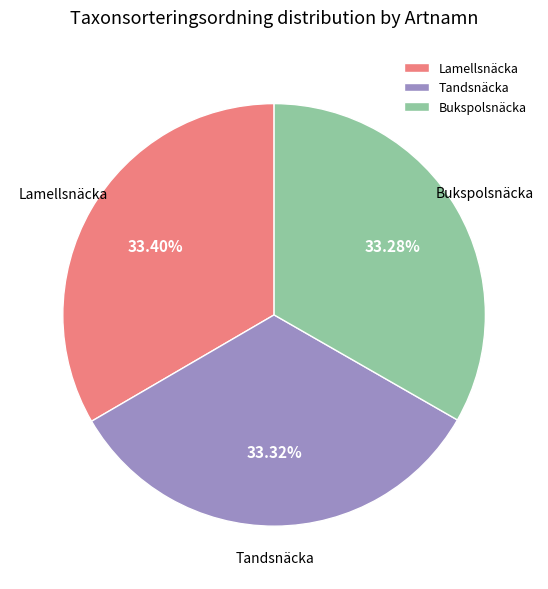

Is there a majority slice in this chart?

No